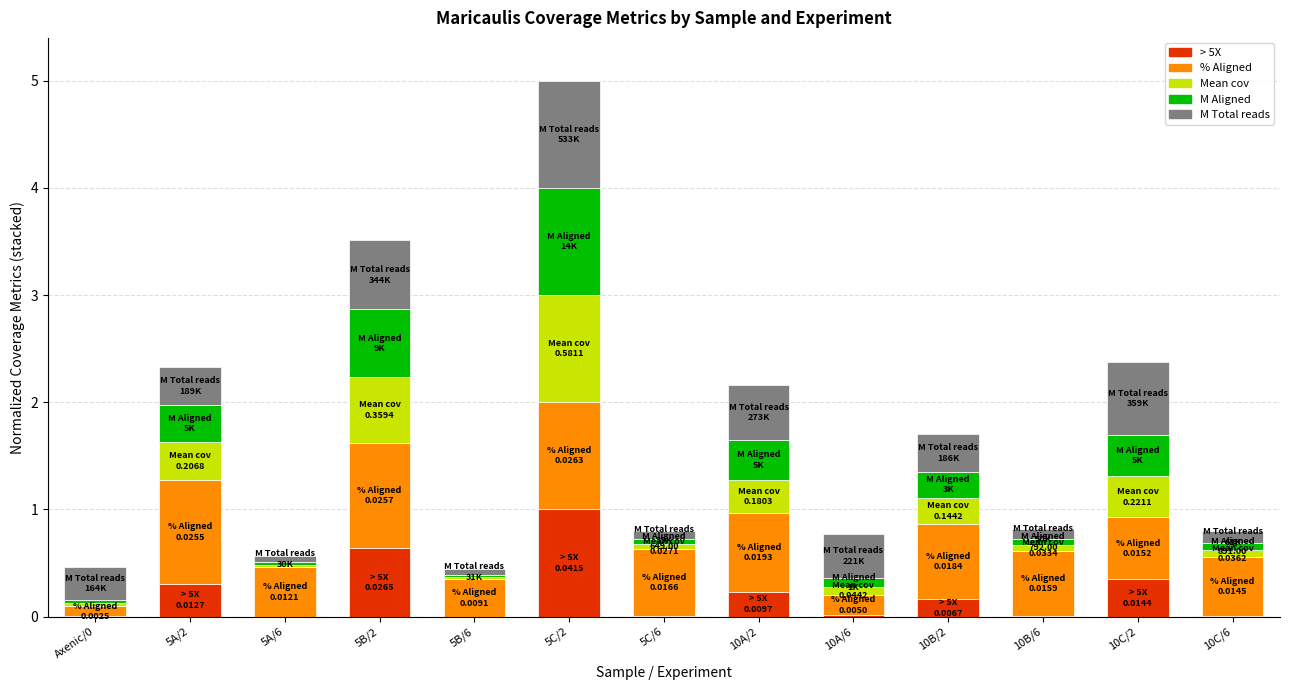

At which category is the sum across all series the highest?

5C/2